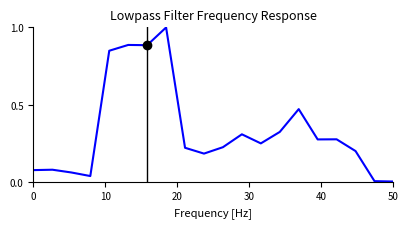

What is the sum of all values?

6.6